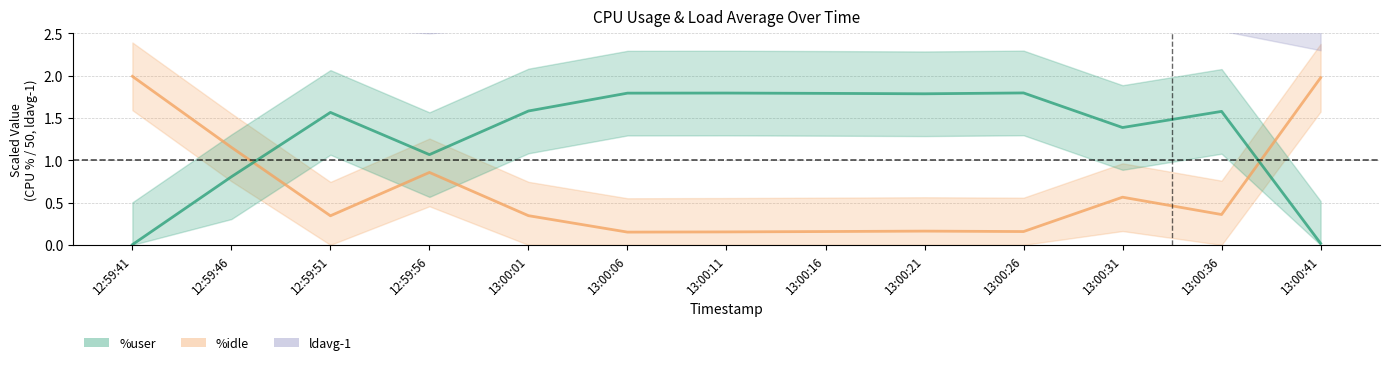

What is the difference between the maximum and minimum values in the ldavg-1 series?

0.7